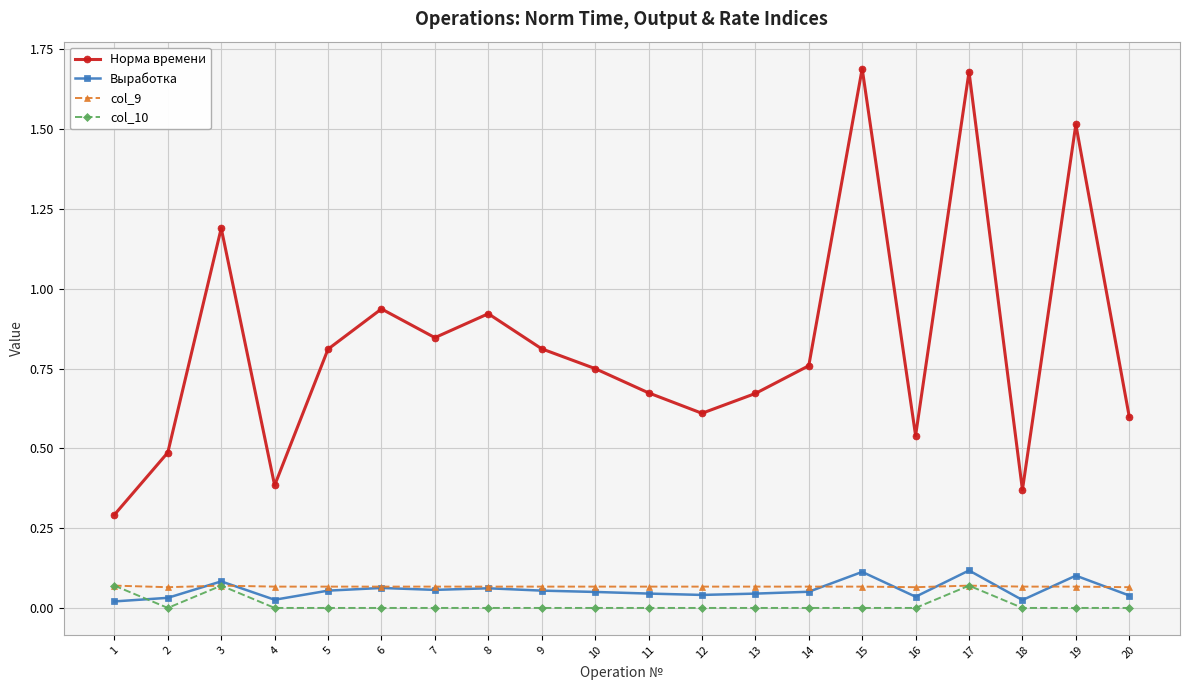

Does the chart have visible grid lines?

Yes